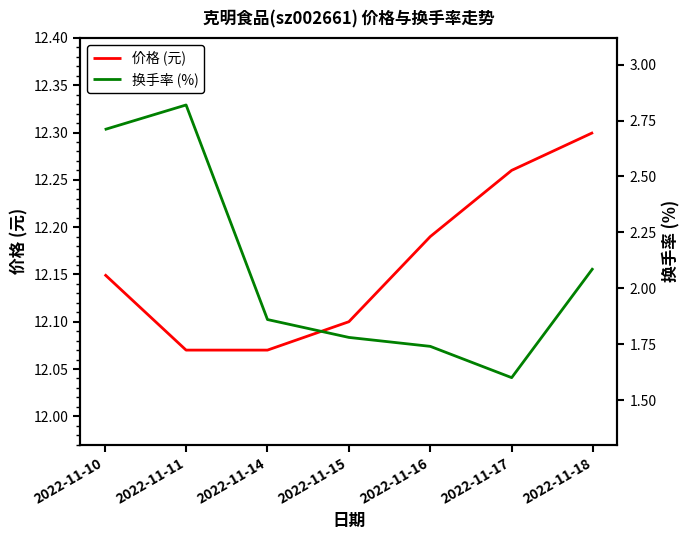

How many interior local valleys does the 换手率 (%) series have?

1